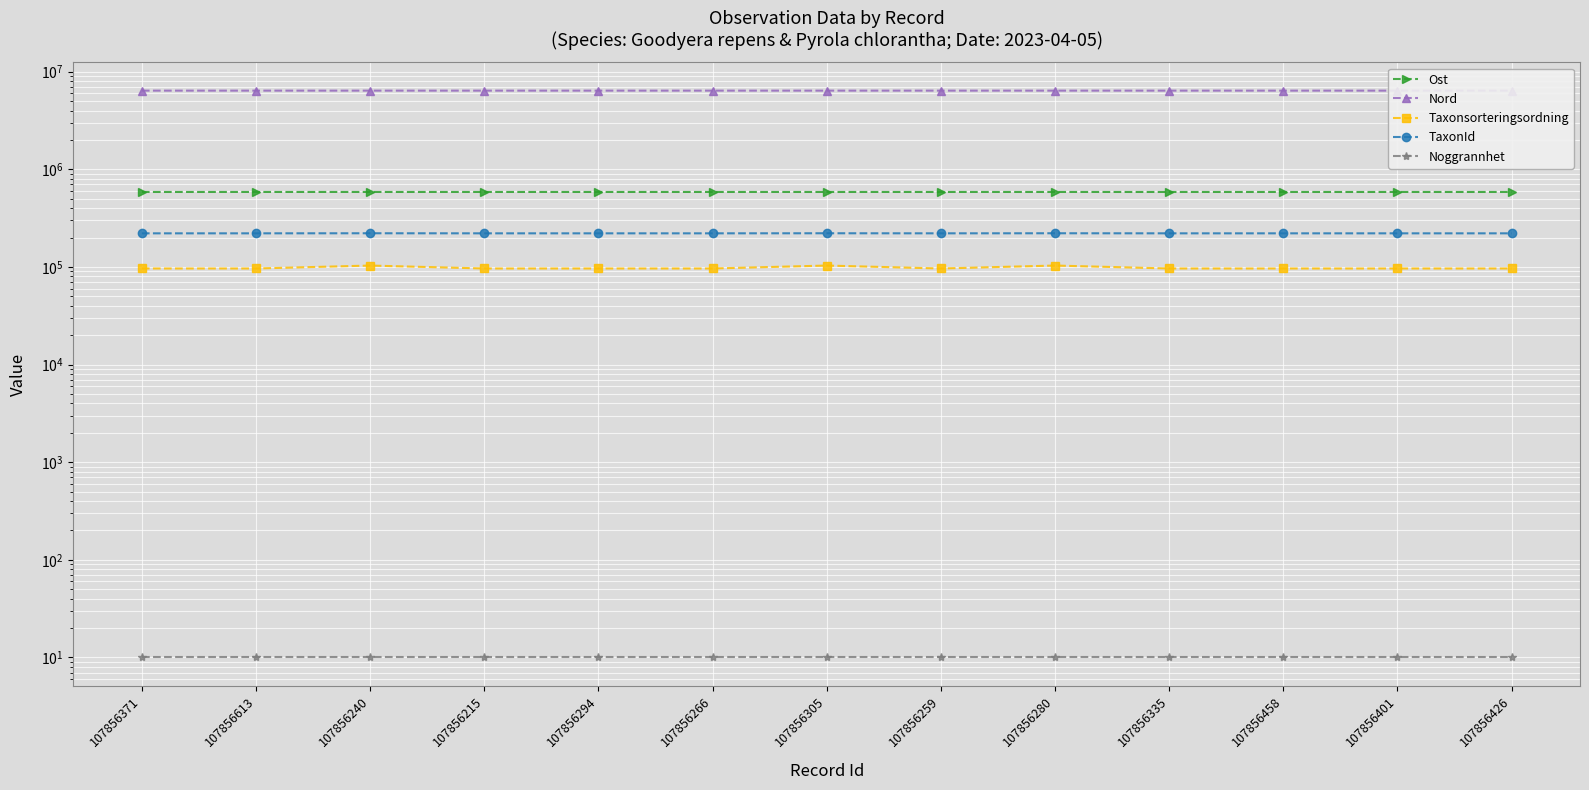

What is the sum of the Nord values at 107856280 and 107856294?

12787986.7